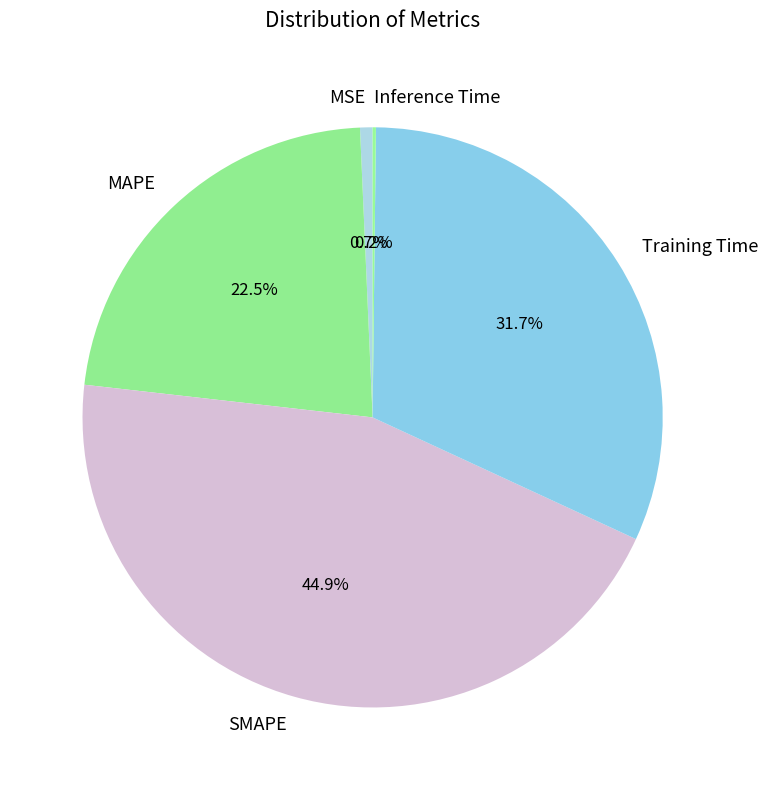

Which slice is the largest?

SMAPE